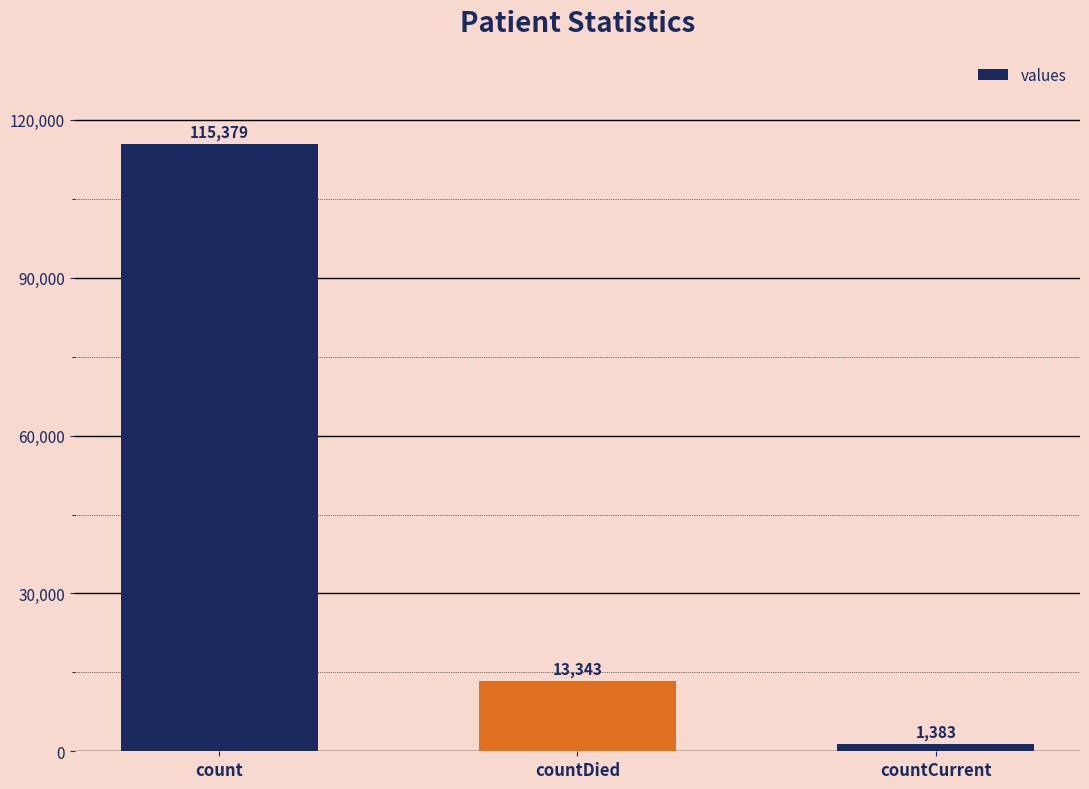

Does the chart contain stacked bars?

No